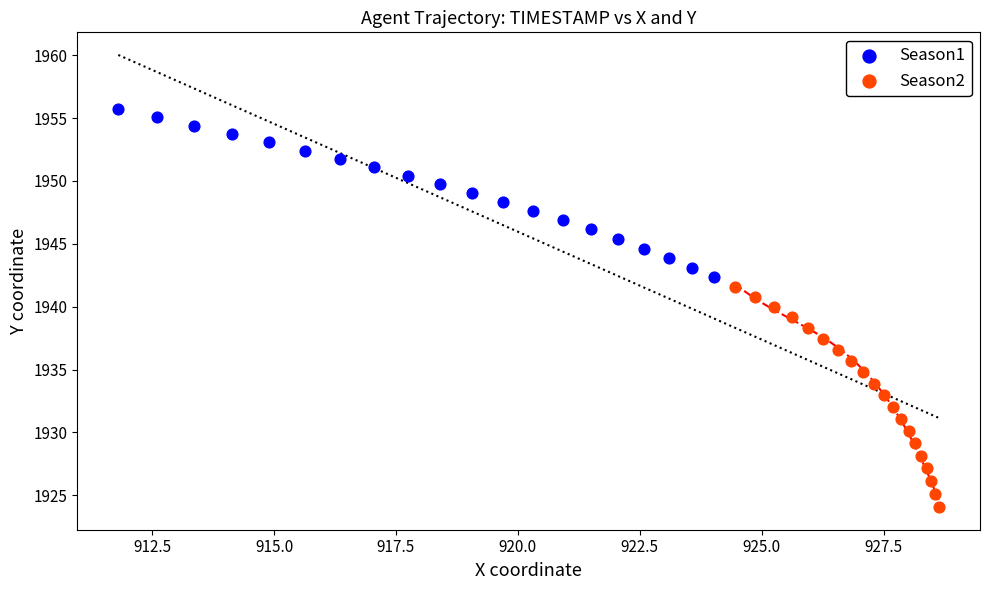

Which series reaches the minimum Y coordinate?

Season2